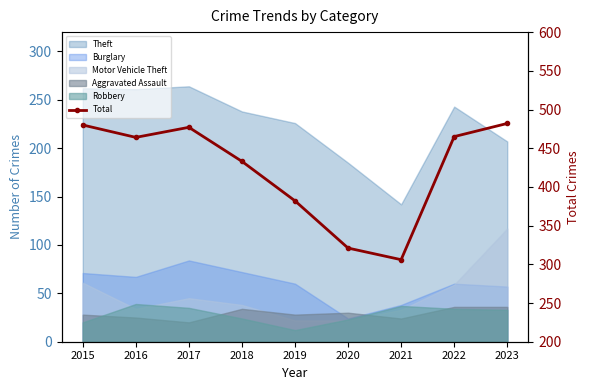

Reading right to left, list all the values displayed in this chart.

482	465	306	321	382	433	477	464	480